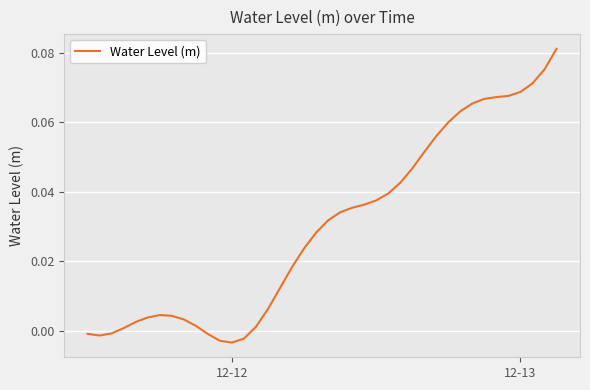

How many categories are shown in the chart?

40